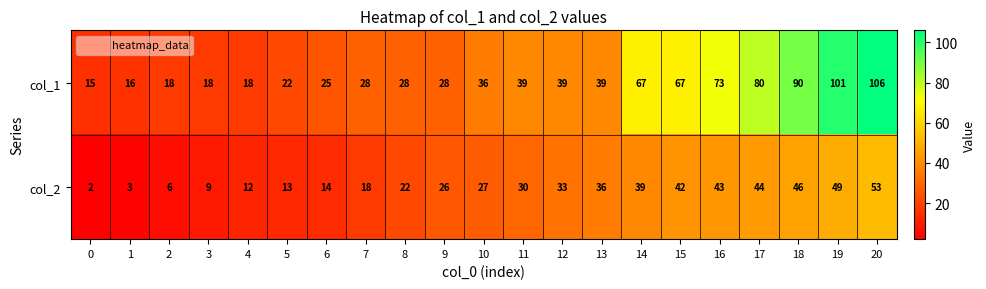

What is the greatest value displayed?

106